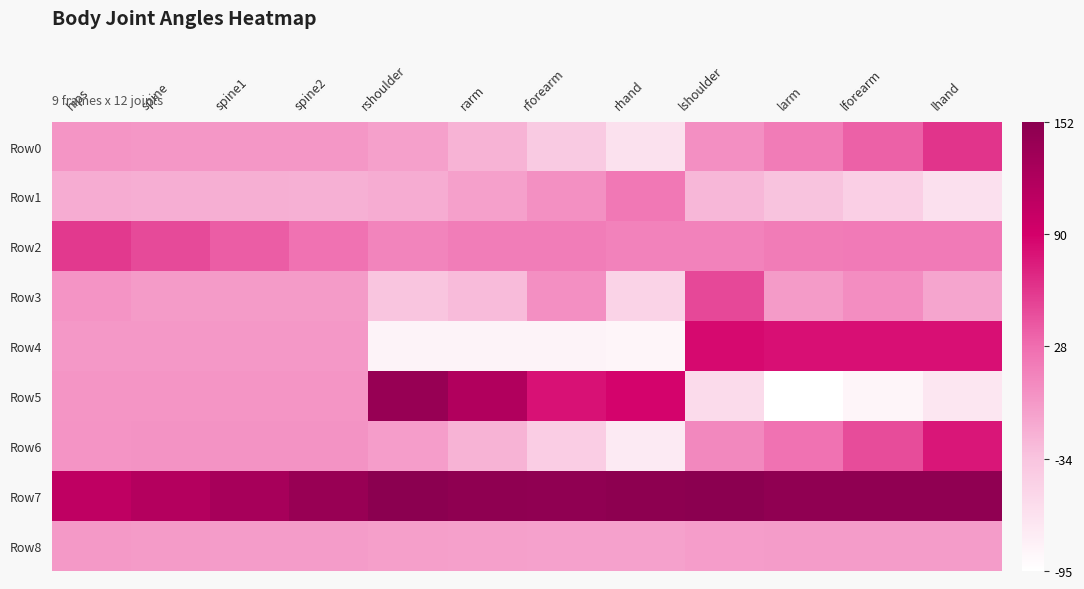

Reading right to left, list all the values displayed in this chart.

Row0: lhand=60.1	lforearm=35.4	larm=17.9	lshoulder=4.8	rhand=-63.9	rforearm=-39.9	rarm=-21.5	rshoulder=-8.3	spine2=-1.4	spine1=-1.1	spine=-0.8	hips=-0.6
Row1: lhand=-63.3	lforearm=-45.9	larm=-32.9	lshoulder=-24.8	rhand=21.1	rforearm=3.4	rarm=-8.4	rshoulder=-16.7	spine2=-19.6	spine1=-18.6	spine=-17.7	hips=-16.9
Row2: lhand=19.2	lforearm=18.8	larm=18.0	lshoulder=13.0	rhand=13.5	rforearm=17.1	rarm=16.7	rshoulder=12.6	spine2=24.7	spine1=37.2	spine=48.2	hips=57.6
Row3: lhand=-11.7	lforearm=5.1	larm=-4.2	lshoulder=48.9	rhand=-49.9	rforearm=4.1	rarm=-26.8	rshoulder=-34.8	spine2=-4.2	spine1=-4.2	spine=-4.1	hips=0.3
Row4: lhand=80.6	lforearm=80.3	larm=80.7	lshoulder=85.0	rhand=-85.1	rforearm=-82.8	rarm=-83.1	rshoulder=-83.2	spine2=-2.4	spine1=-2.4	spine=-2.4	hips=-2.4
Row5: lhand=-69.9	lforearm=-84.8	larm=-95.3	lshoulder=-58.2	rhand=87.6	rforearm=80.0	rarm=118.8	rshoulder=140.4	spine2=-0.6	spine1=-0.6	spine=-0.5	hips=-0.5
Row6: lhand=76.8	lforearm=46.7	larm=24.8	lshoulder=9.4	rhand=-73.2	rforearm=-43.3	rarm=-21.5	rshoulder=-6.0	spine2=1.5	spine1=1.4	spine=1.2	hips=1.1
Row7: lhand=146.4	lforearm=146.3	larm=146.7	lshoulder=151.4	rhand=149.5	rforearm=146.4	rarm=147.2	rshoulder=151.6	spine2=139.6	spine1=127.0	spine=116.0	hips=106.6
Row8: lhand=-4.8	lforearm=-5.3	larm=-5.0	lshoulder=-6.1	rhand=-9.2	rforearm=-9.4	rarm=-8.3	rshoulder=-7.2	spine2=-5.6	spine1=-4.6	spine=-3.8	hips=-3.2